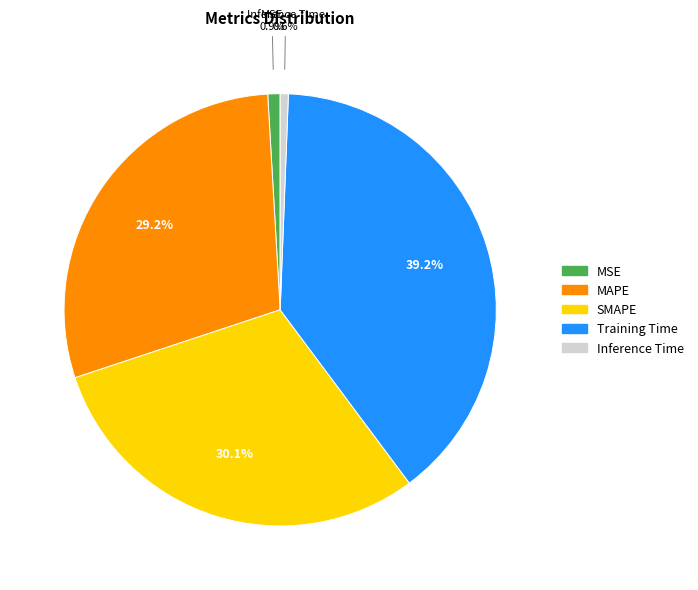

How much of the chart is everything except SMAPE?

69.9%